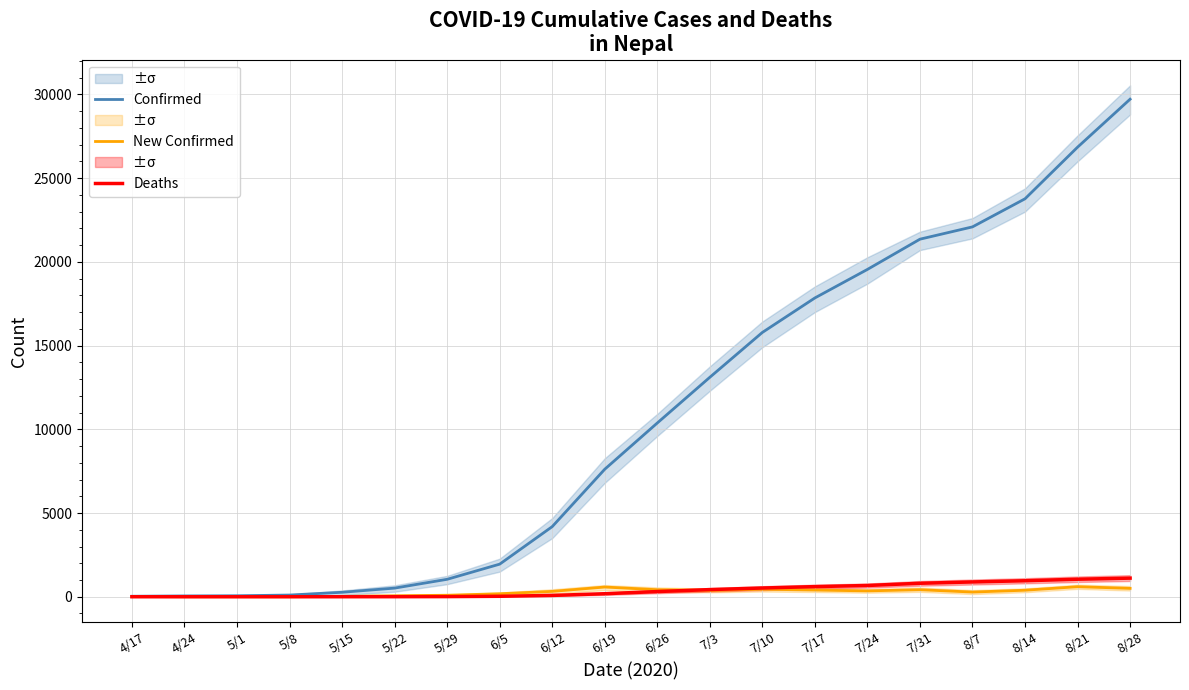

Between 4/24 and 5/22, which series saw the biggest shift?

Confirmed